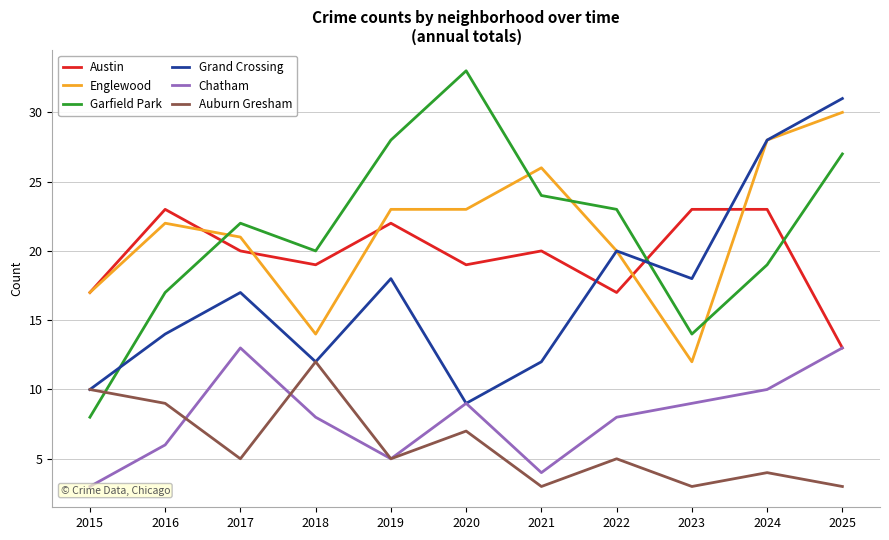

Which category has the lowest value in the Auburn Gresham series?

2021